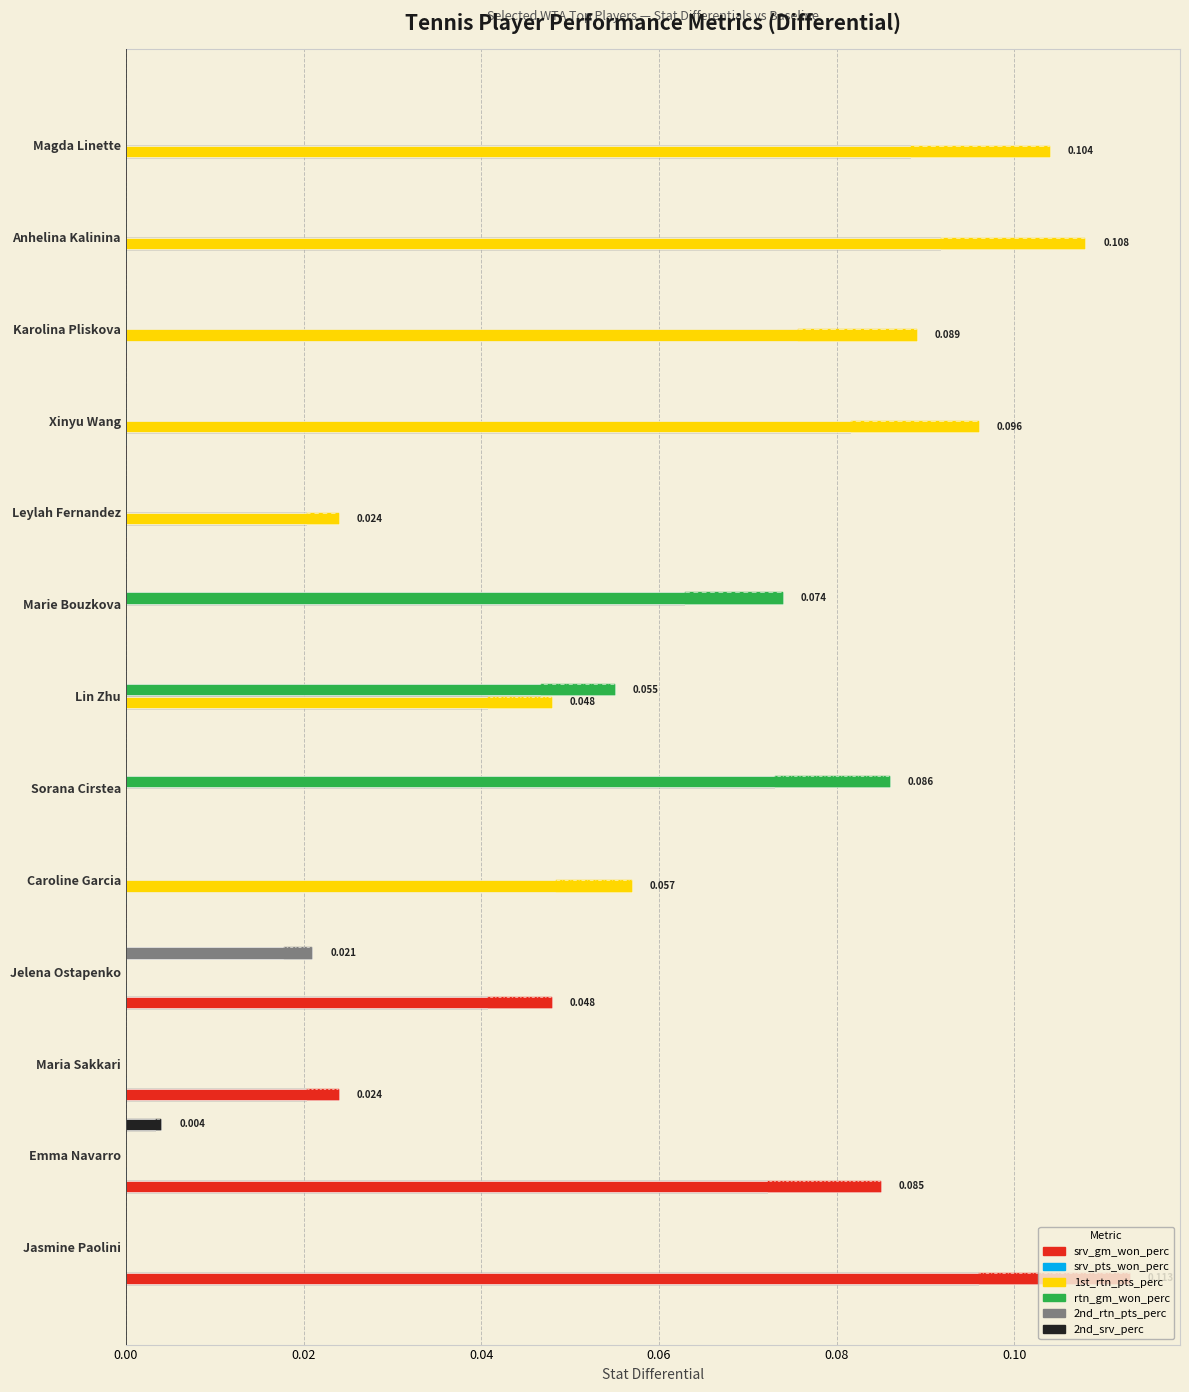

What is the highest value of the 1st_rtn_pts_perc series?

0.1